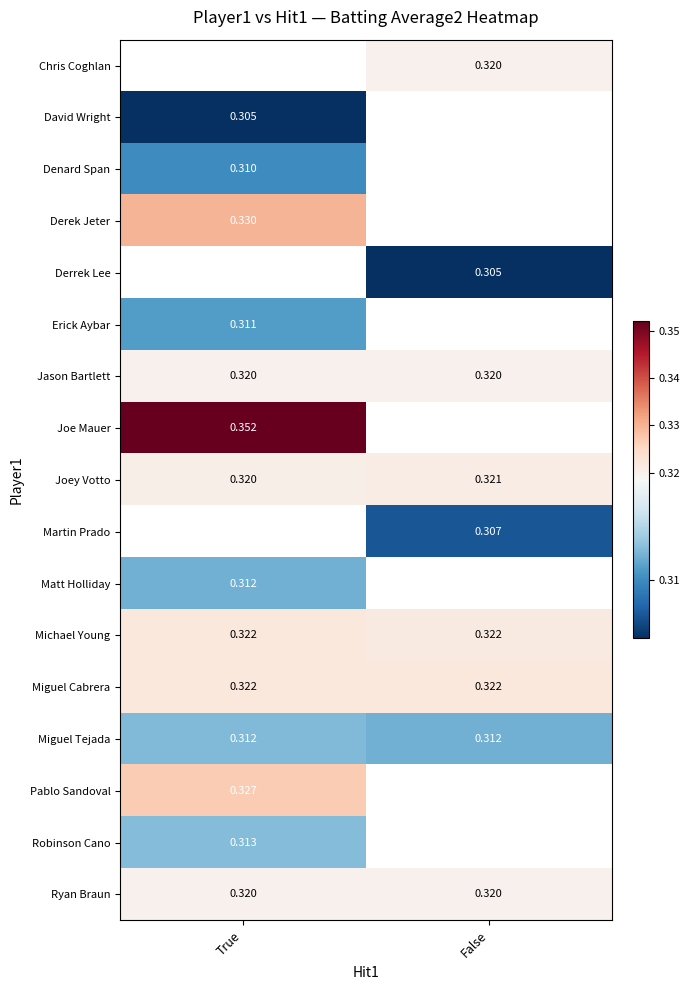

Is the value of Miguel Tejada at False greater than the value of Miguel Cabrera at True?

No